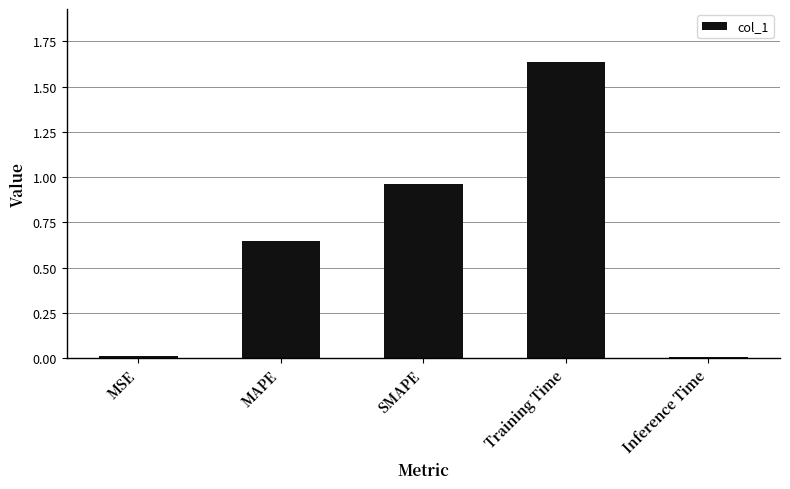

What is the change in value from Training Time to Inference Time?

-1.6